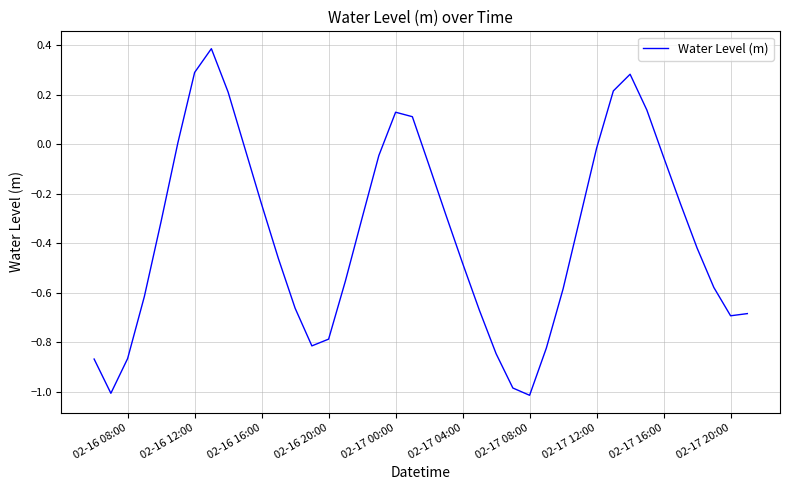

What is the minimum value shown in the chart?

-1.0